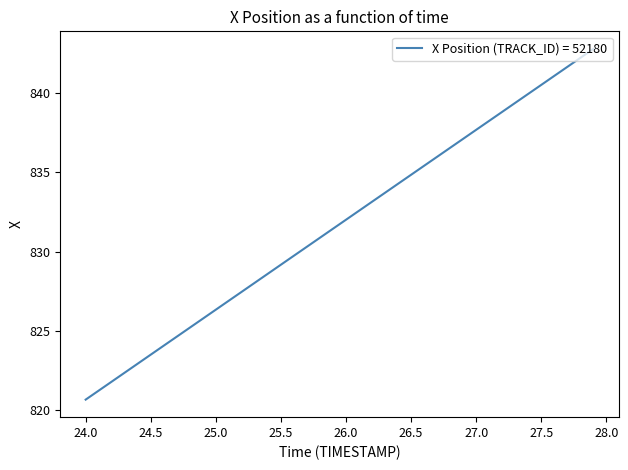

What is the difference between the maximum and minimum values?

22.1